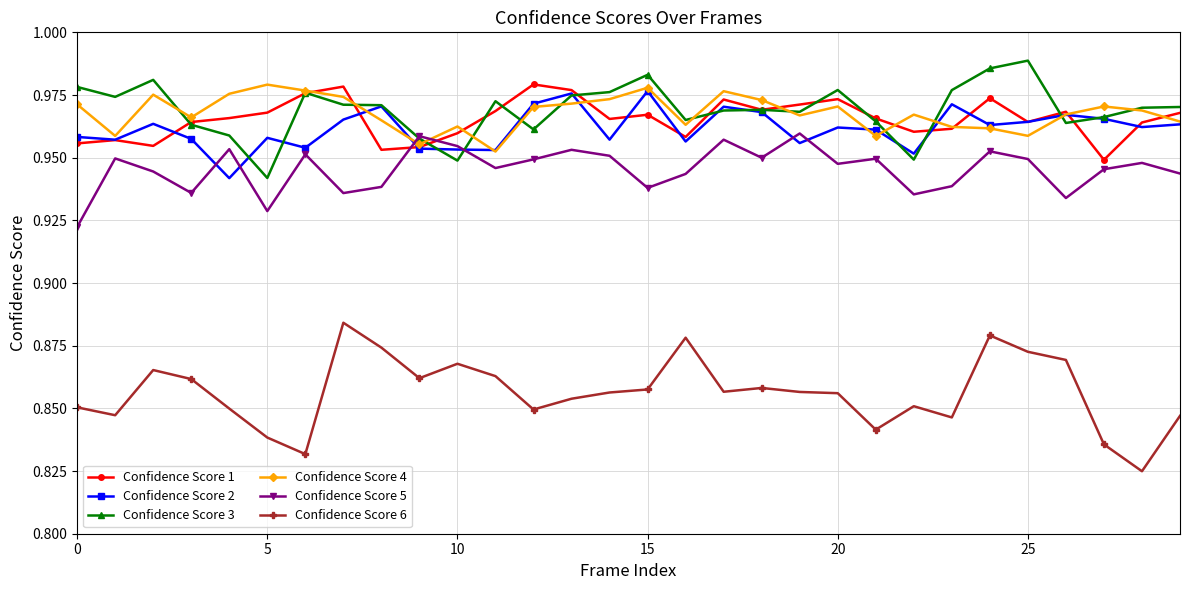

True or false: Confidence Score 1 has more than 2 interior local peaks.

True